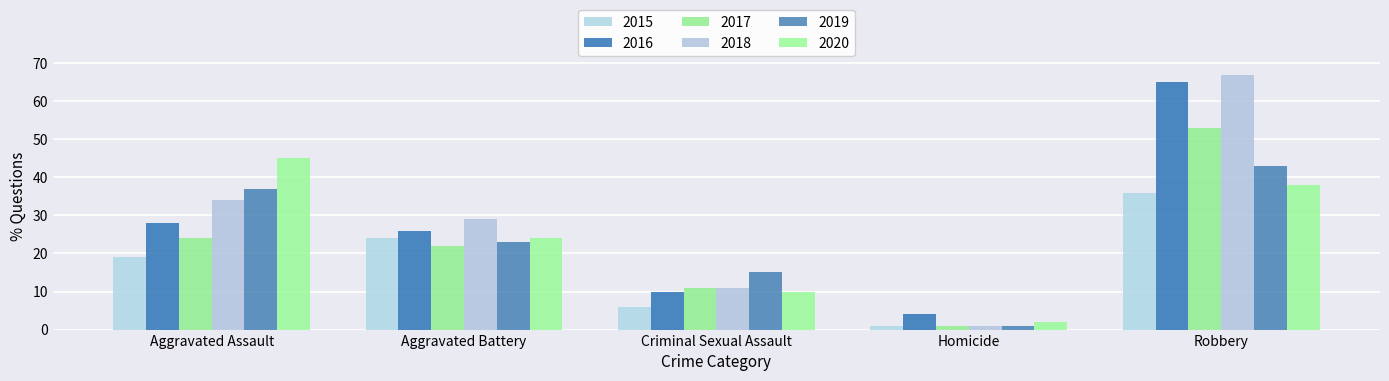

List the series in order of their peak value, highest first.

2018, 2016, 2017, 2020, 2019, 2015